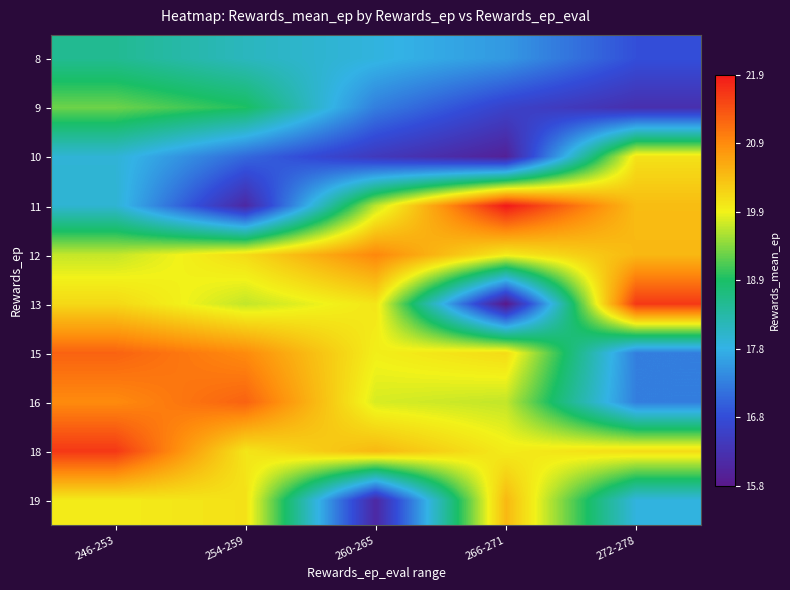

Which category has the lowest value across all series?

266-271